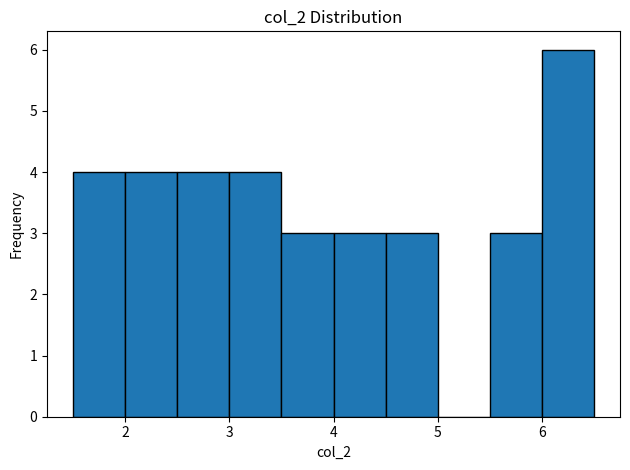

Reading left to right, transcribe this chart: for each bar, give the range it covers on the x-axis and its height. The values are not printed on the chart, so give them approximately, as read against the axis.

1.5 to 2.0: 4
2.0 to 2.5: 4
2.5 to 3.0: 4
3.0 to 3.5: 4
3.5 to 4.0: 3
4.0 to 4.5: 3
4.5 to 5.0: 3
5.0 to 5.5: 0
5.5 to 6.0: 3
6.0 to 6.5: 6